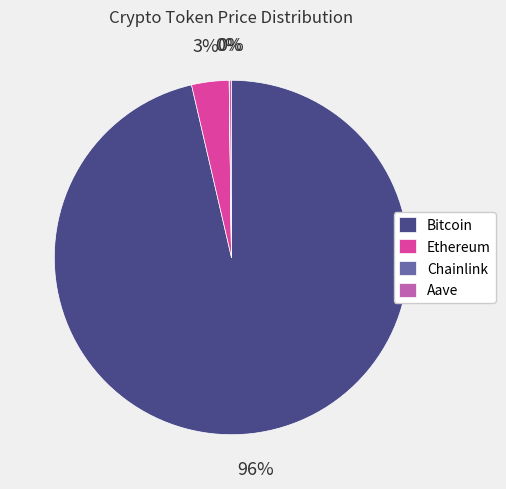

Is it true that Bitcoin is 88% of the pie?

False